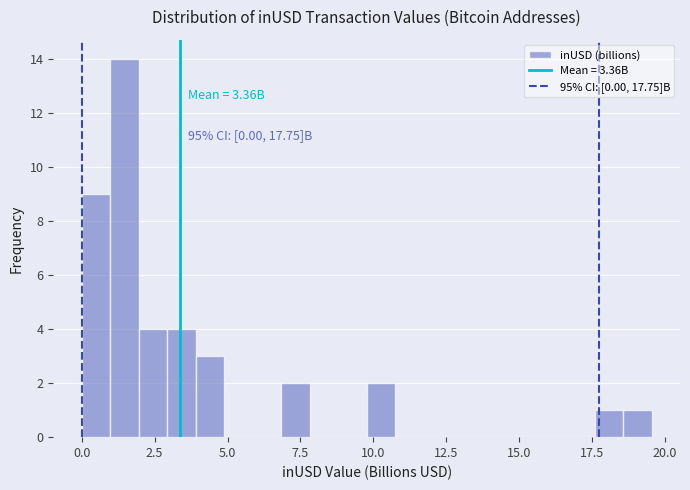

Around what value on the x-axis is the tallest bar? Give the approximate position of its centre, as read against the axis.

1.5